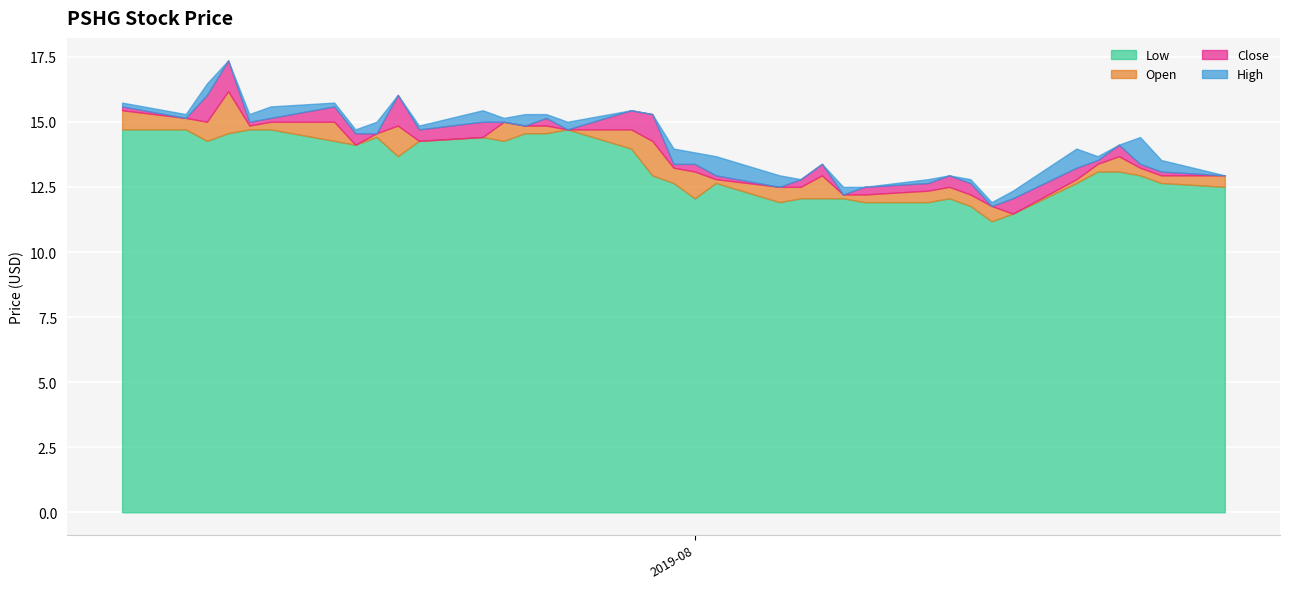

What is the sum of the High values at 2019-08-01 and 2019-07-31?

27.4